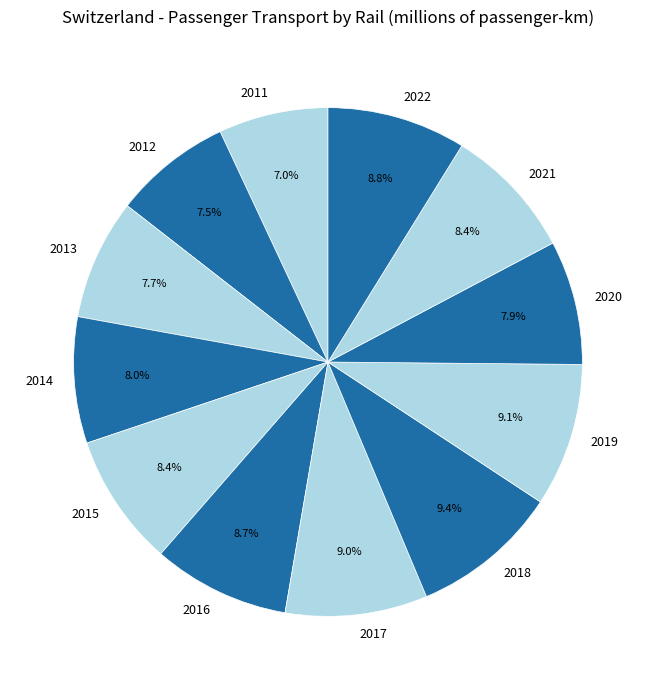

Is there a majority slice in this chart?

No